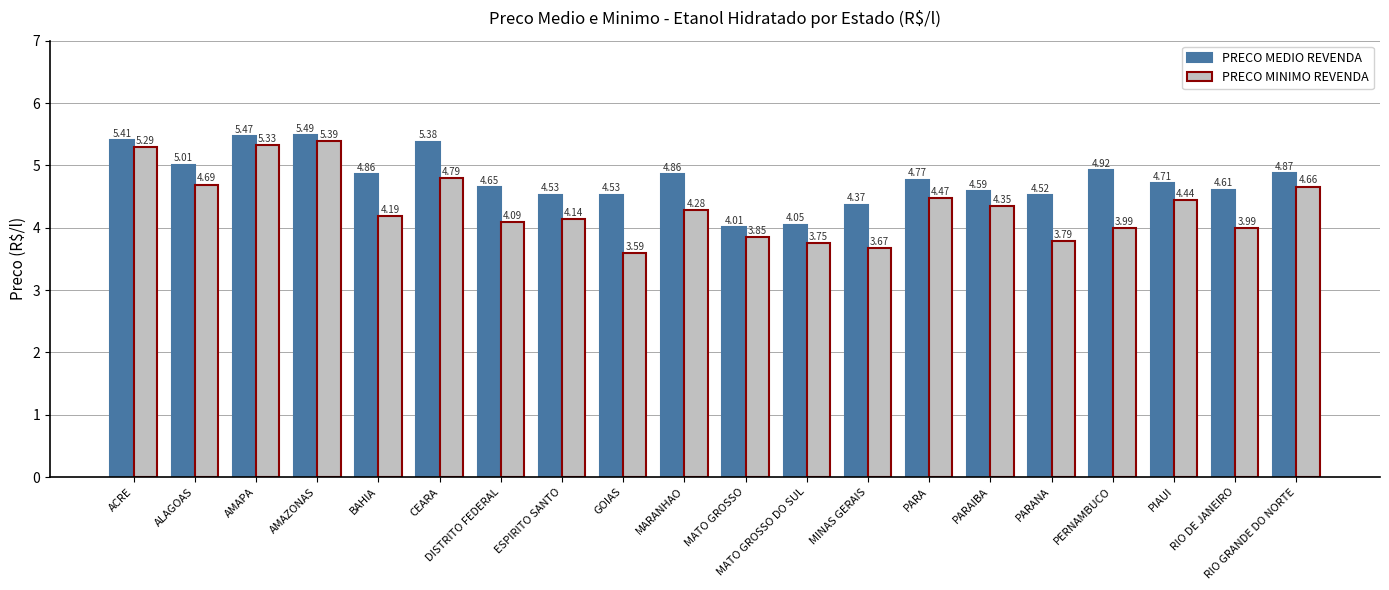

How many values in the PRECO MINIMO REVENDA series exceed 4?

13